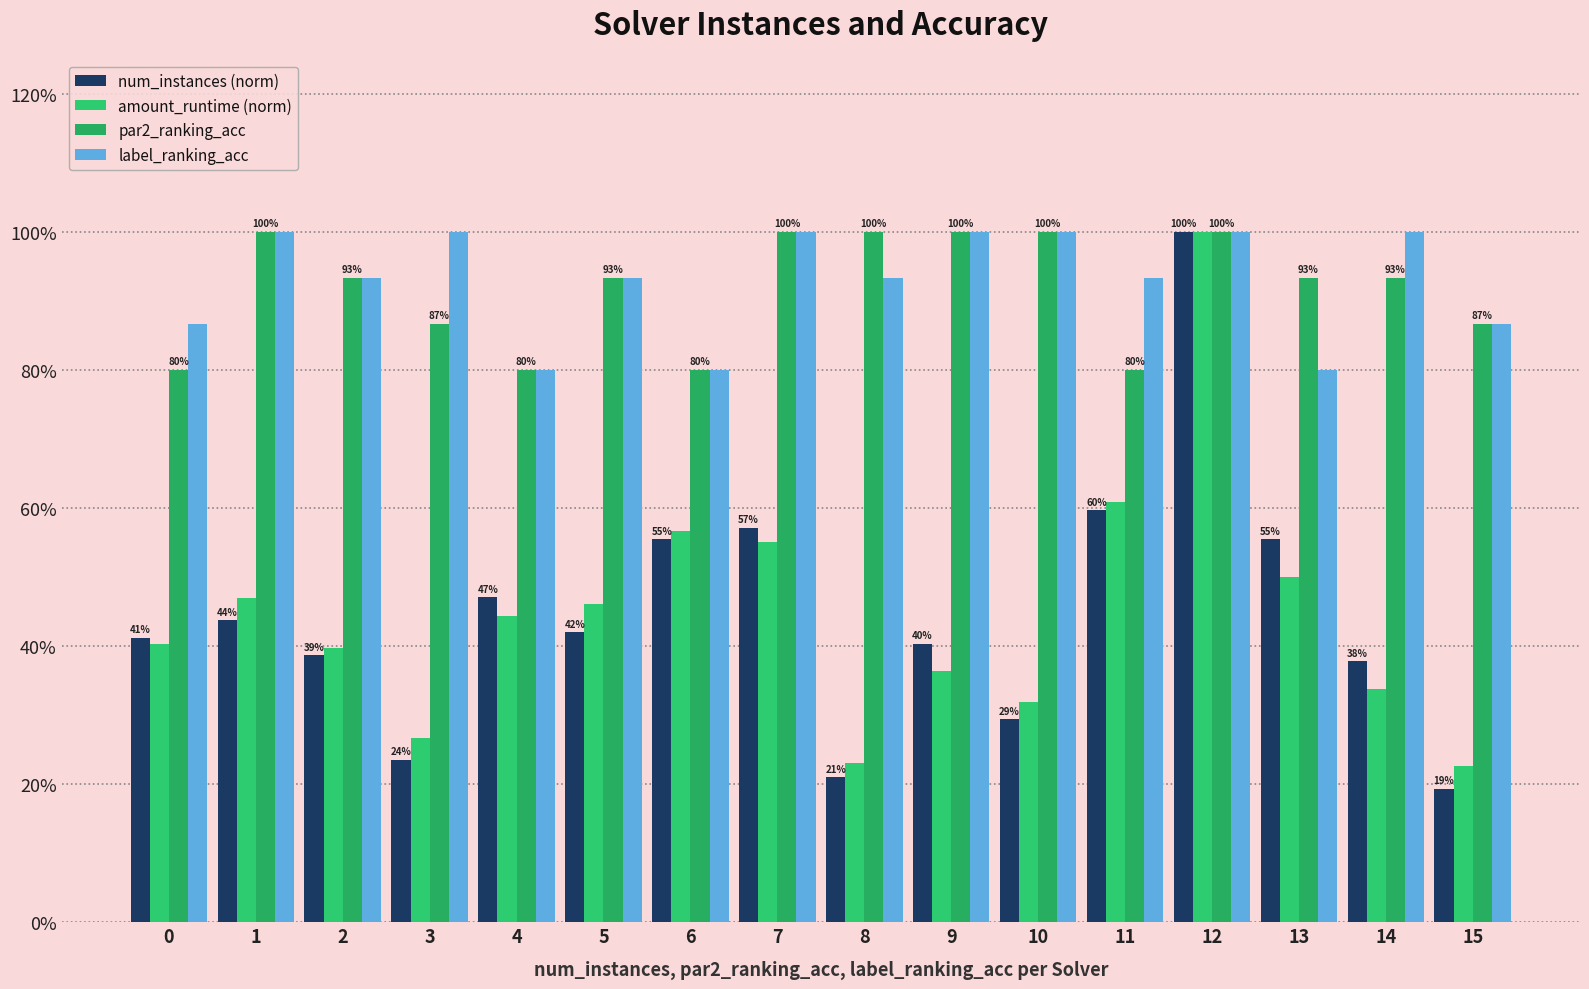

Reading left to right, list all the values displayed in this chart.

num_instances (norm): 0.4	0.4	0.4	0.2	0.5	0.4	0.6	0.6	0.2	0.4	0.3	0.6	1.0	0.6	0.4	0.2
amount_runtime (norm): 0.4	0.5	0.4	0.3	0.4	0.5	0.6	0.5	0.2	0.4	0.3	0.6	1.0	0.5	0.3	0.2
par2_ranking_acc: 0.8	1.0	0.9	0.9	0.8	0.9	0.8	1.0	1.0	1.0	1.0	0.8	1.0	0.9	0.9	0.9
label_ranking_acc: 0.9	1.0	0.9	1.0	0.8	0.9	0.8	1.0	0.9	1.0	1.0	0.9	1.0	0.8	1.0	0.9